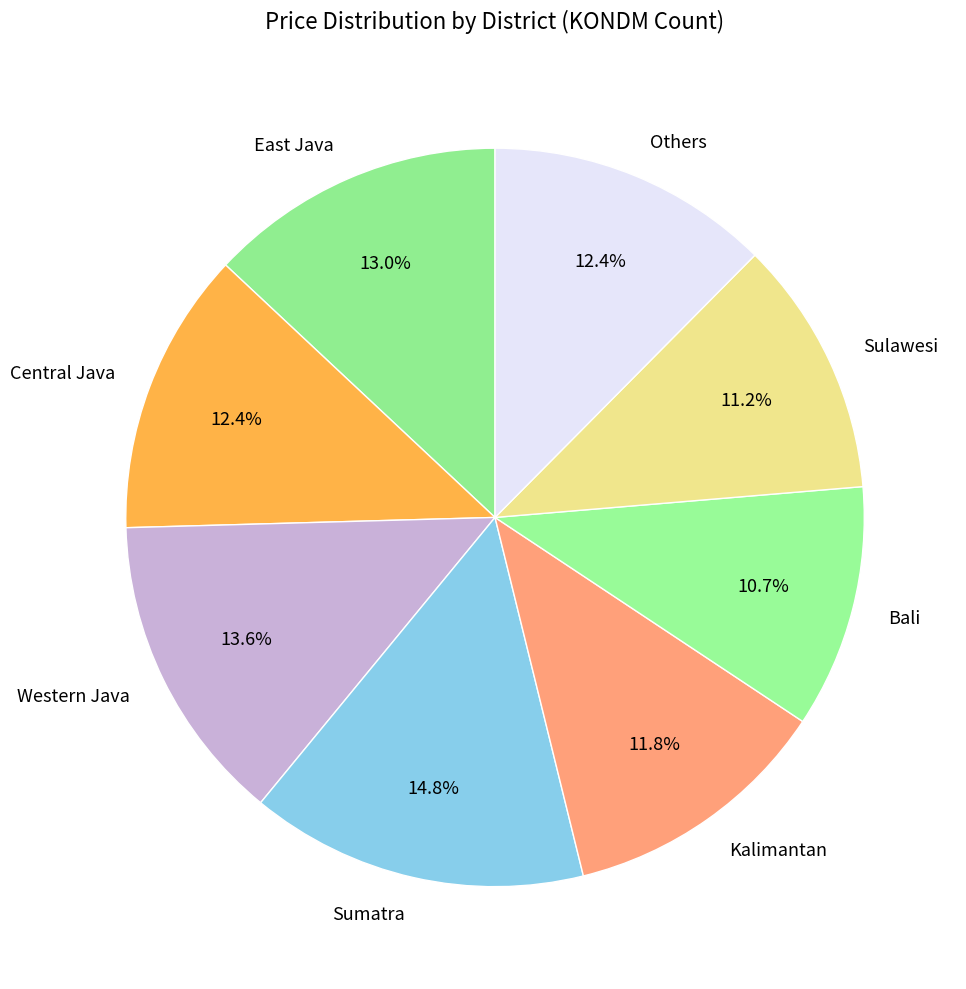

True or false: East Java accounts for 27% of the total.

False